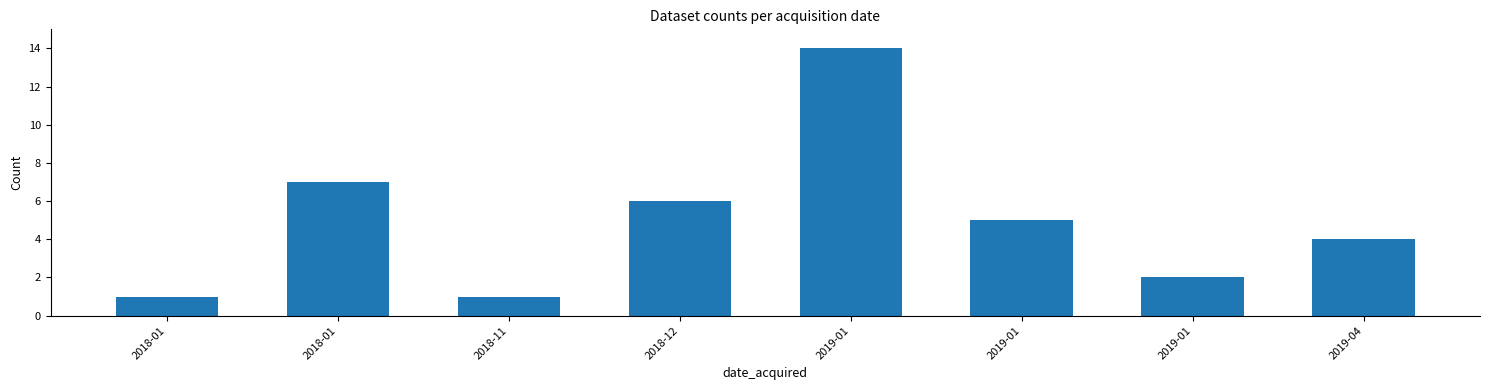

The value at 2019-01 is 0. True or false?

False